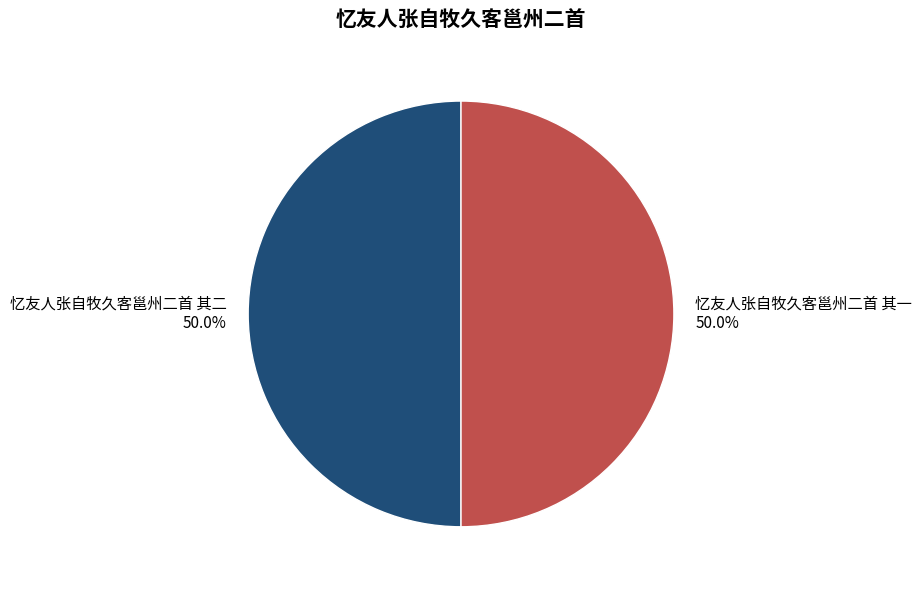

What percentage do 忆友人张自牧久客邕州二首 其二 and 忆友人张自牧久客邕州二首 其一 together represent?

100.0%